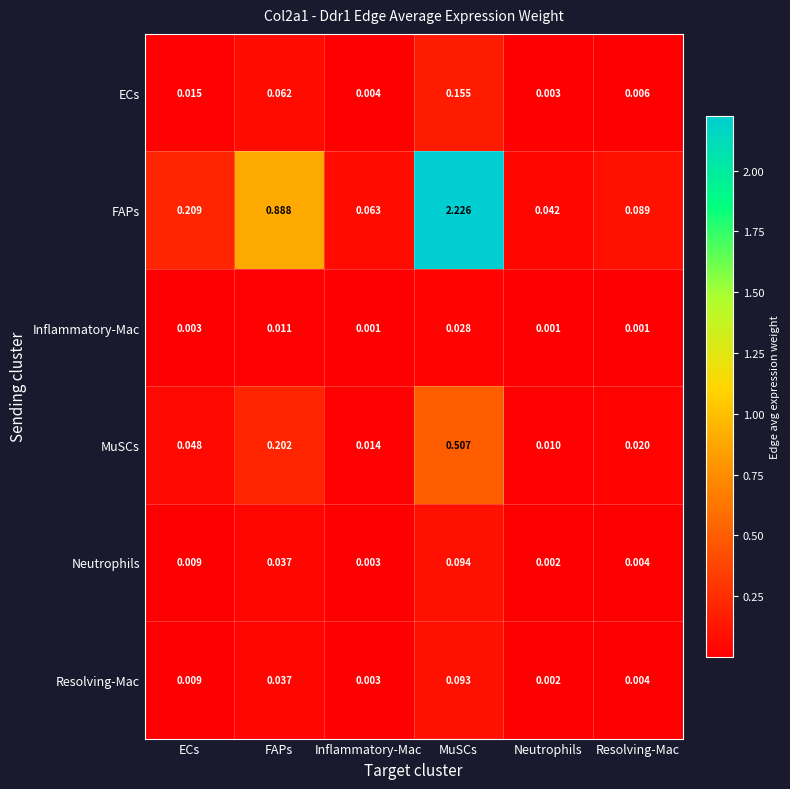

List the series in order of their peak value, highest first.

FAPs, MuSCs, ECs, Neutrophils, Resolving-Mac, Inflammatory-Mac